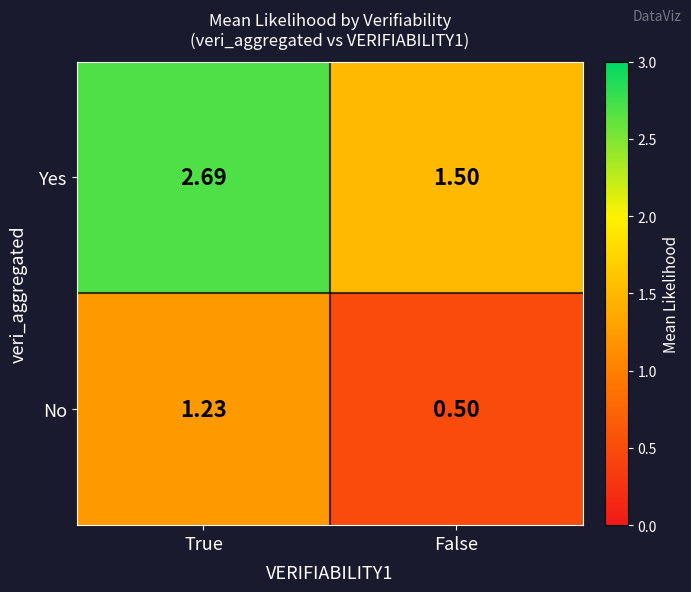

Where is Yes nearest to the value 2?

False